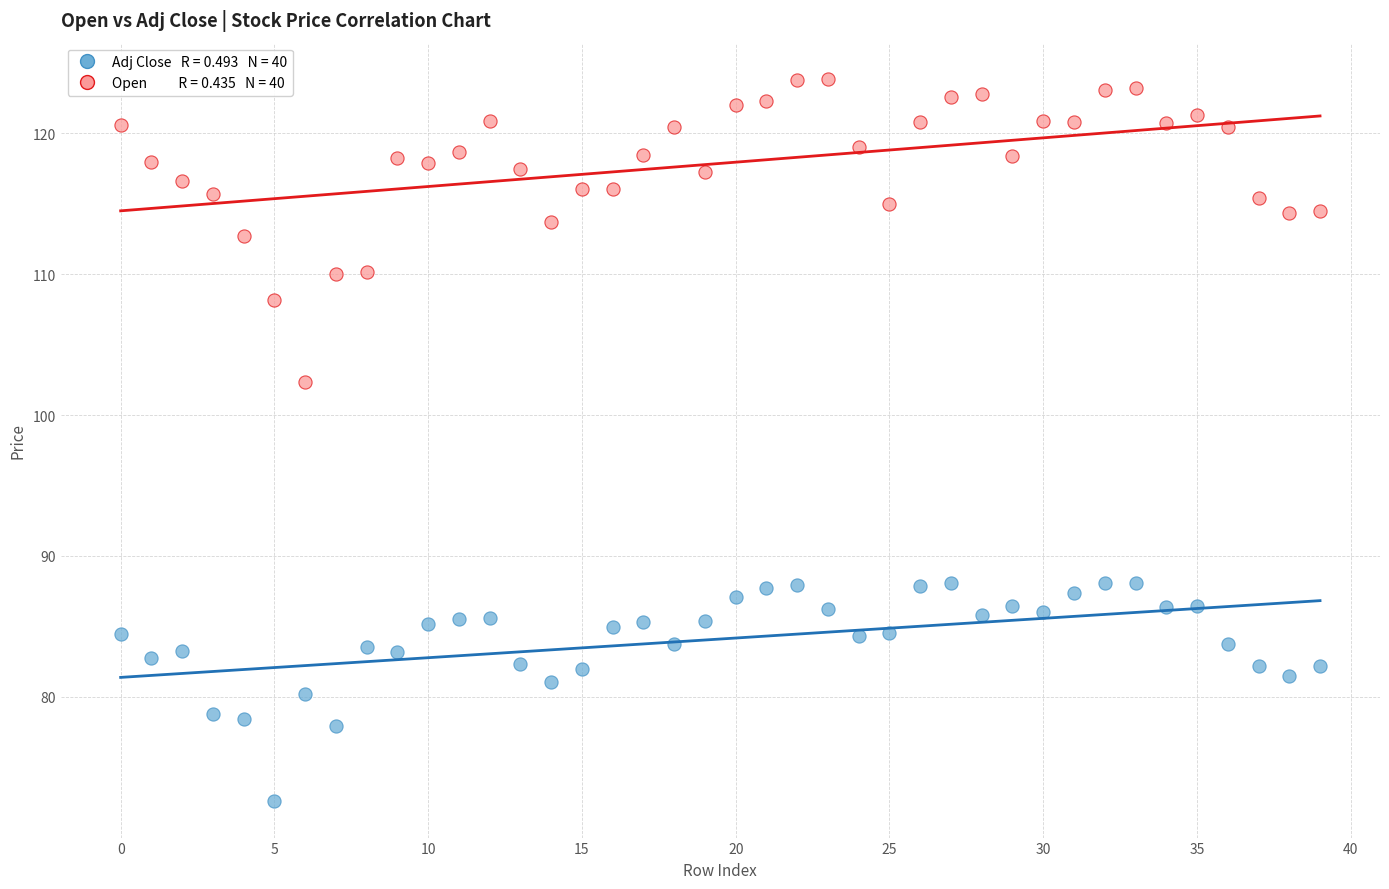

Across all series, what Y value is closest to 98?

102.3